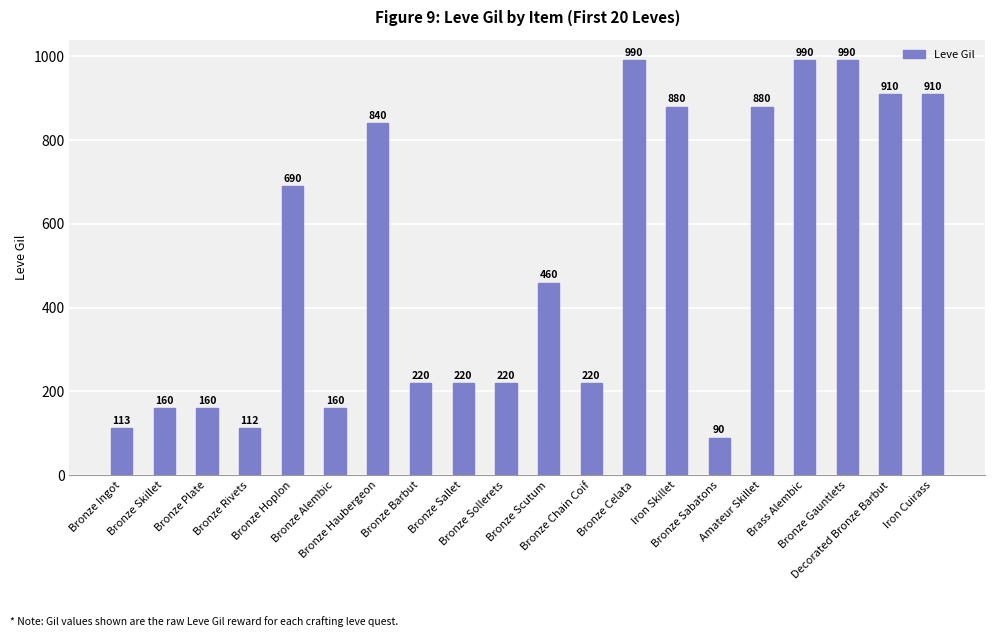

What is the label of the 3rd bar from the left?

Bronze Plate